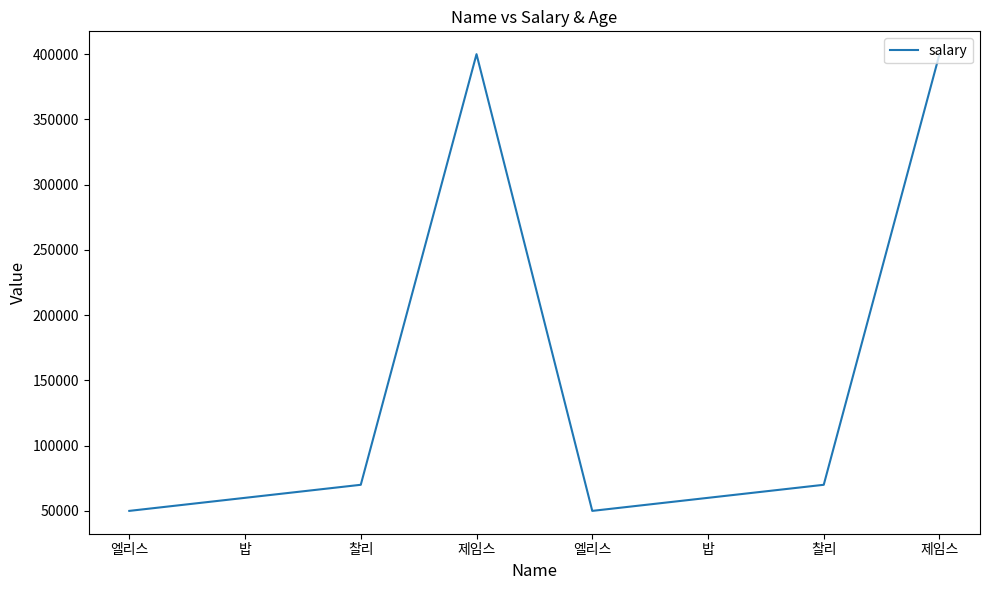

What is the difference between the maximum and minimum values?

350000